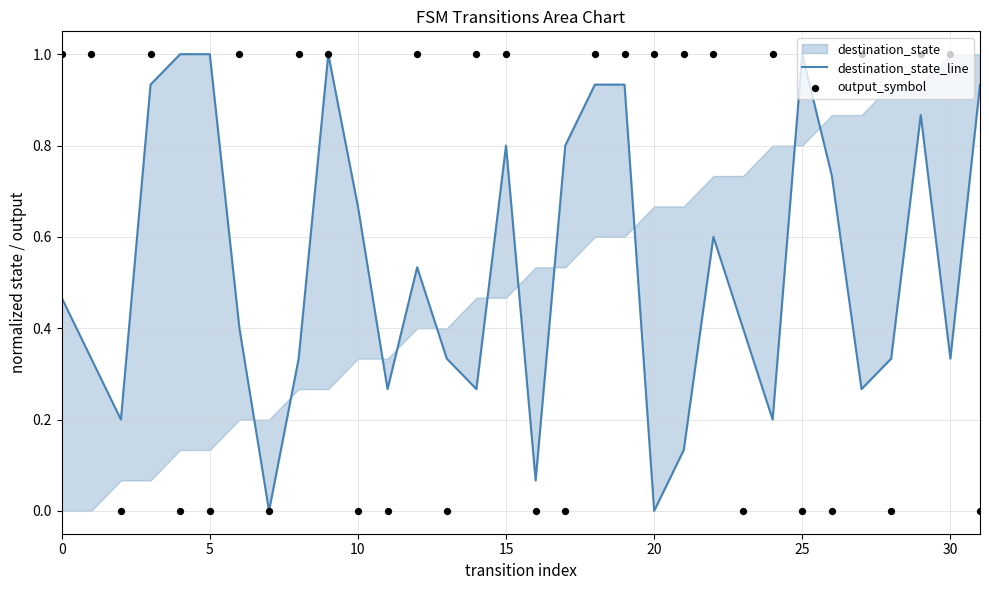

Is the value of destination_state_line at 17 greater than the value of output_symbol at 22?

No